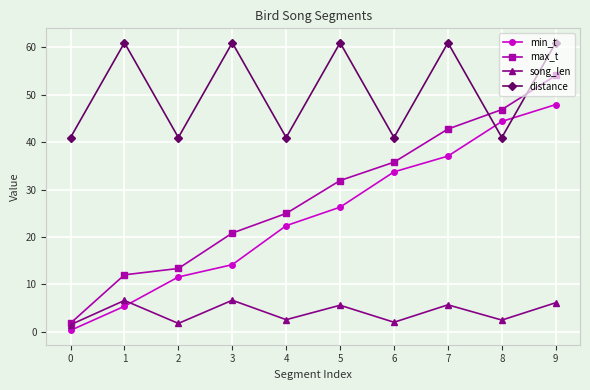

Read the min_t value at 6.

33.8